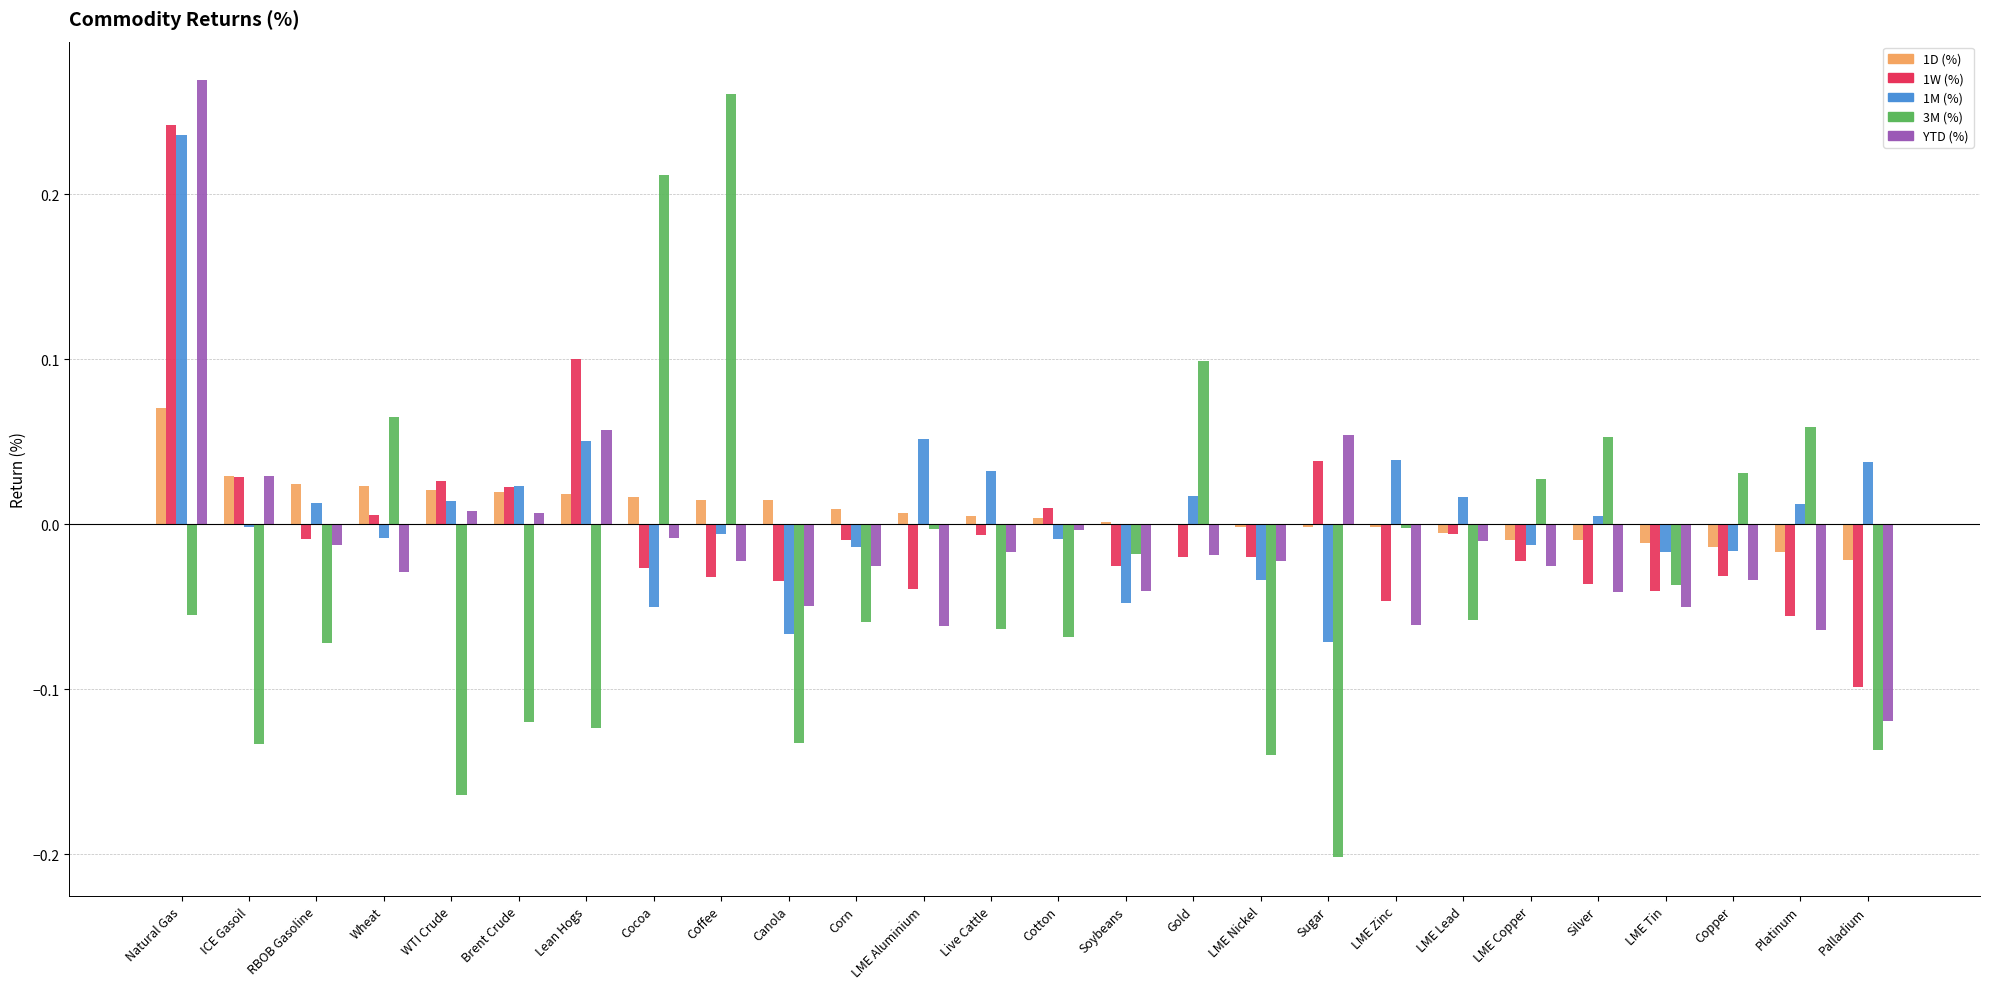

At which label does 1M (%) reach its peak?

Natural Gas